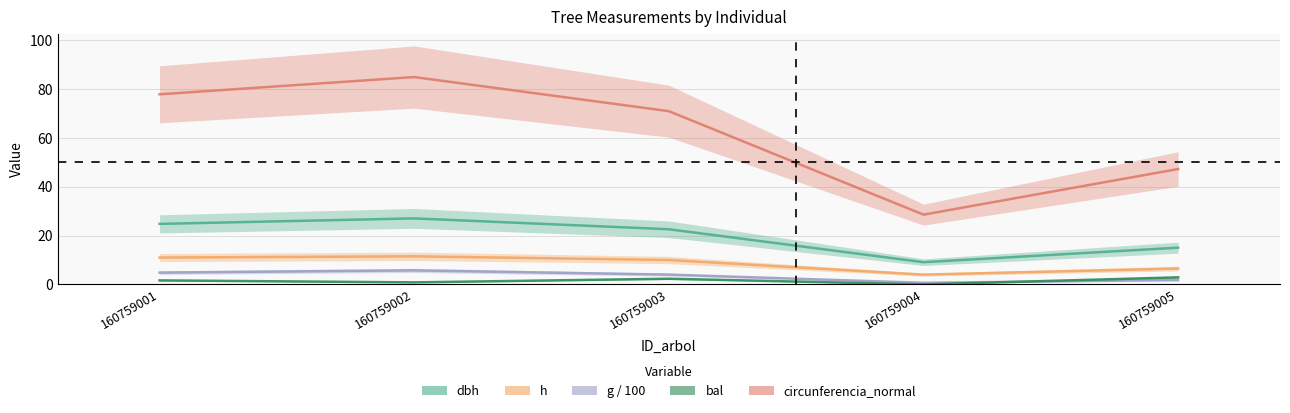

At 160759004, list the series in order from largest to smallest.

circunferencia_normal, dbh, h, g, bal